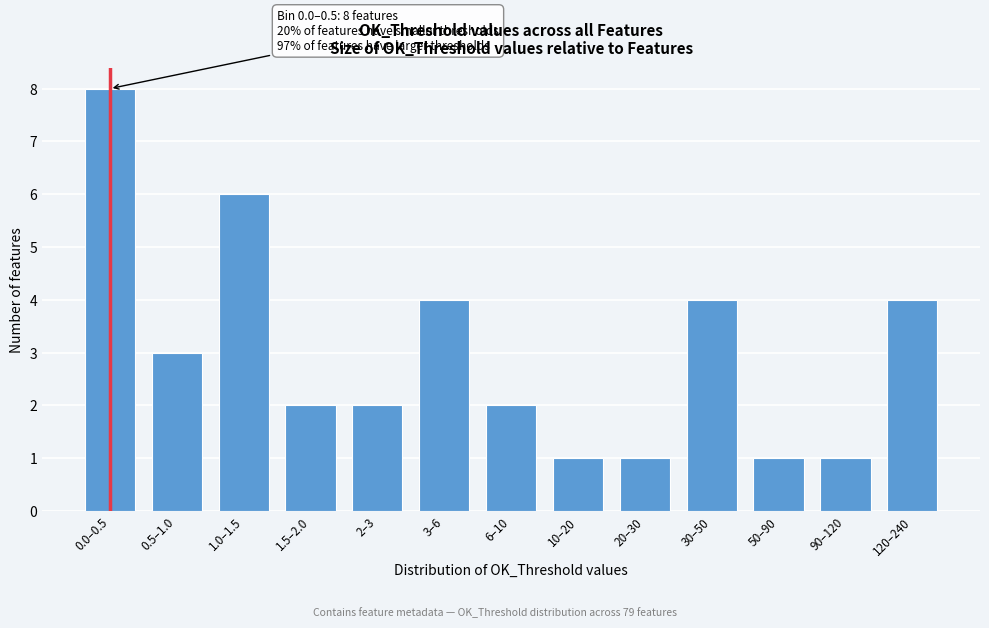

Reading left to right, list all the values displayed in this chart.

8	3	6	2	2	4	2	1	1	4	1	1	4